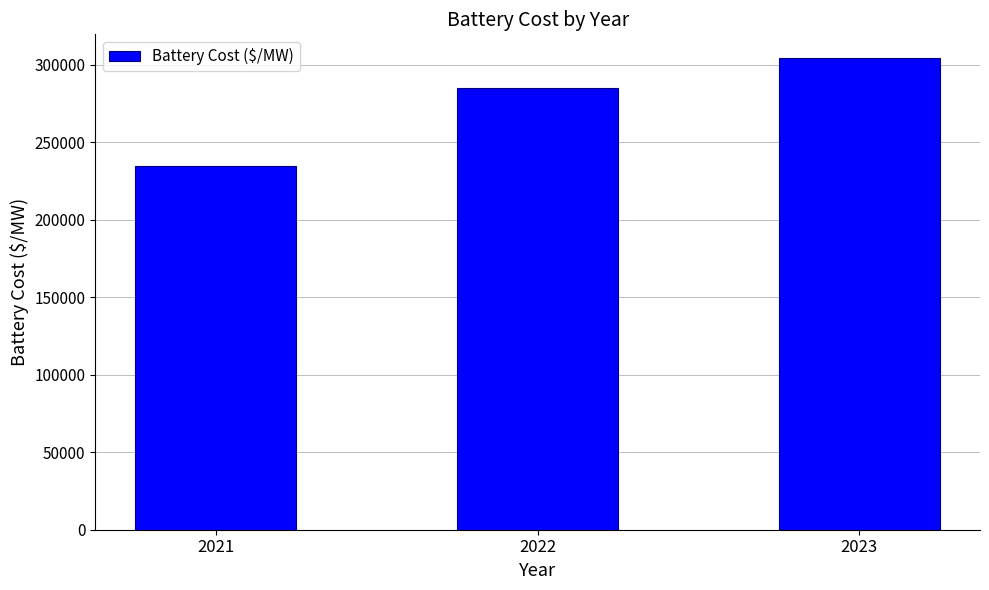

What is the average value?

274605.5